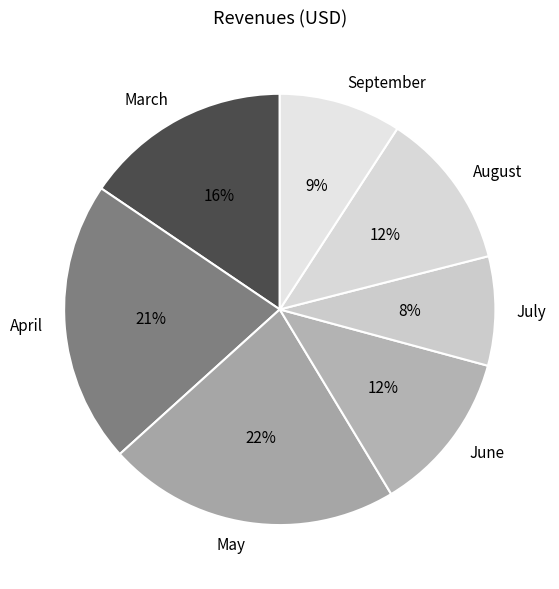

Is it true that April is 8% of the pie?

False